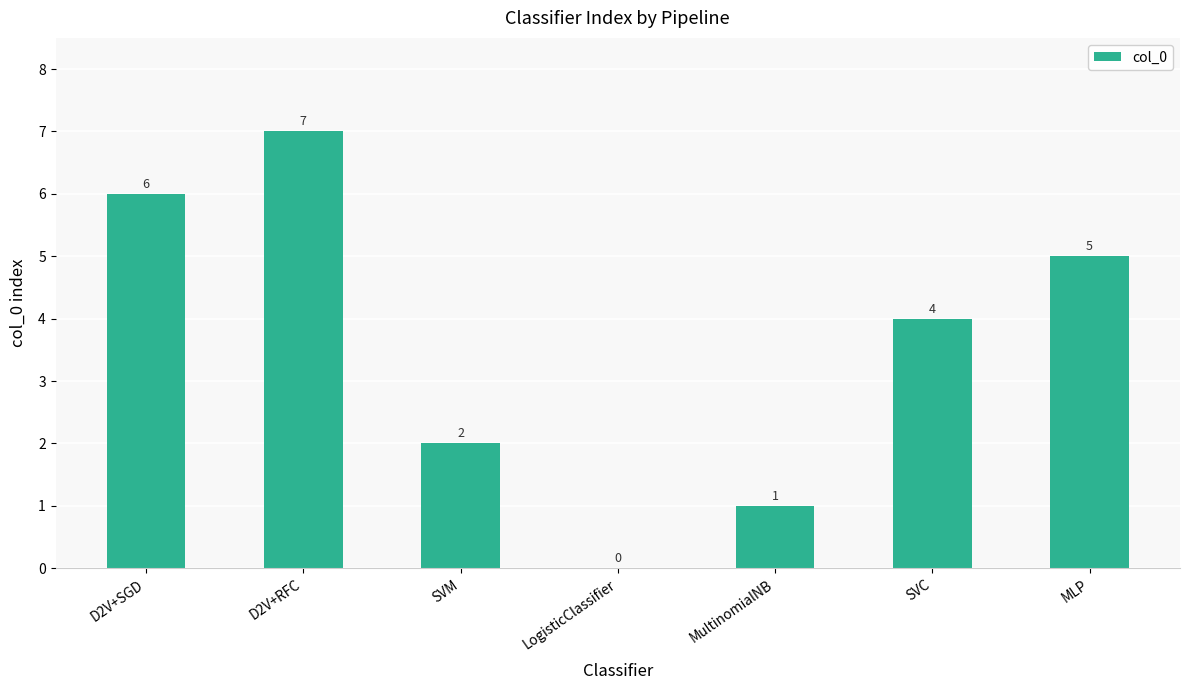

Which label corresponds to the largest value in the chart?

D2V+RFC